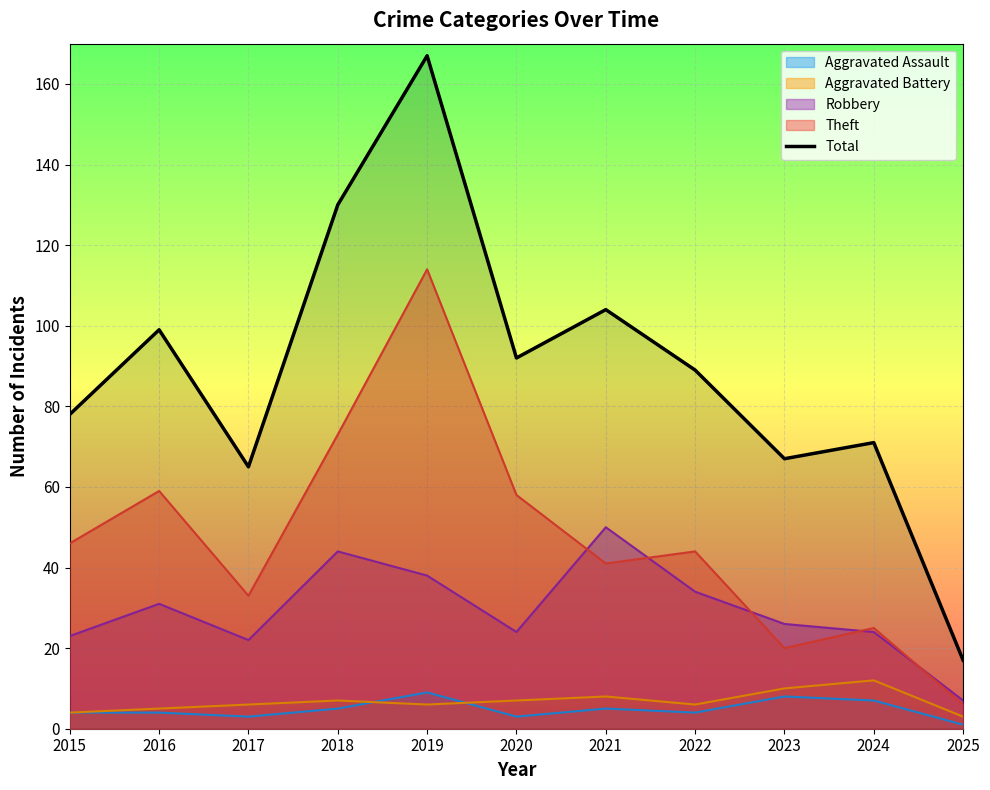

Rank the categories by value from highest to lowest.

2019, 2018, 2021, 2016, 2020, 2022, 2015, 2024, 2023, 2017, 2025